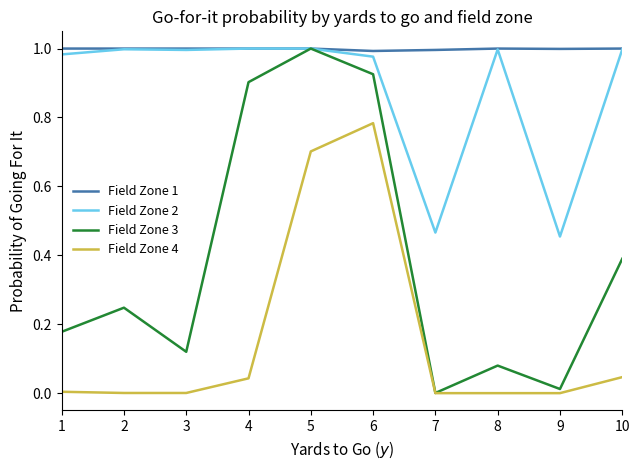

True or false: Field Zone 4 and Field Zone 2 intersect in this chart.

False